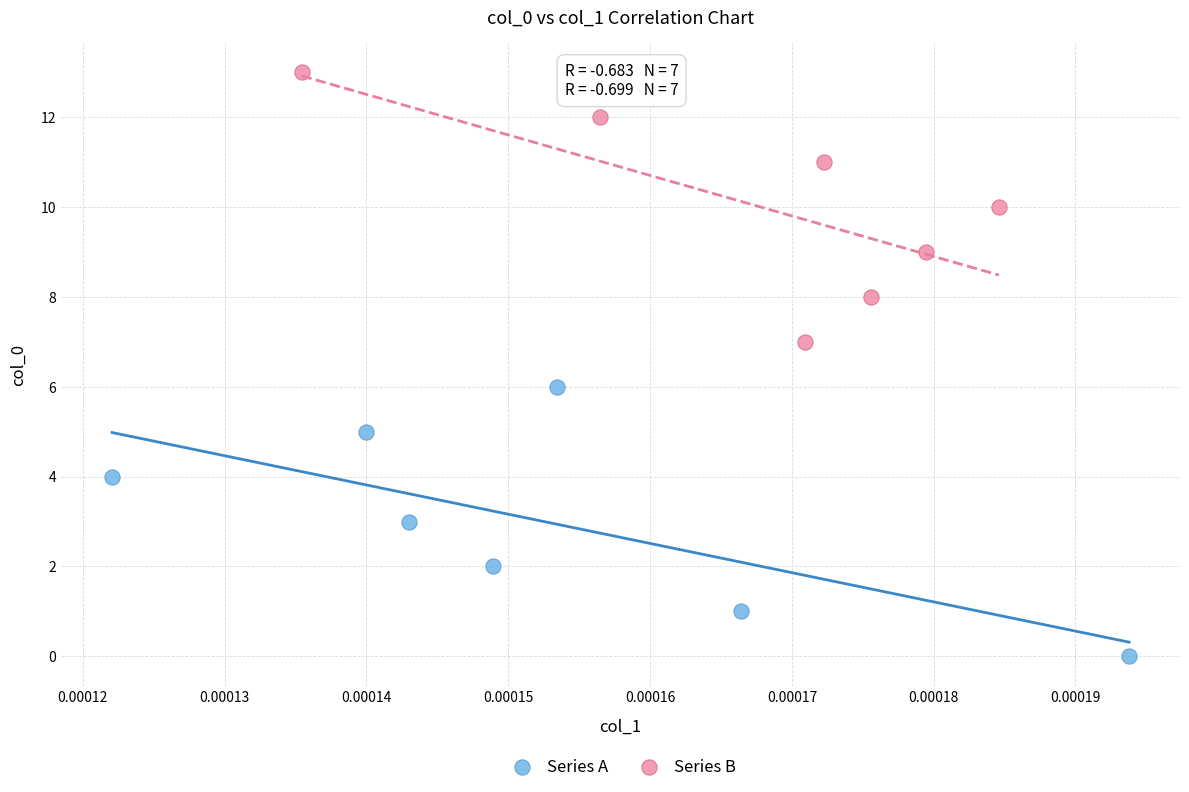

Which series contains the highest Y value?

Series B